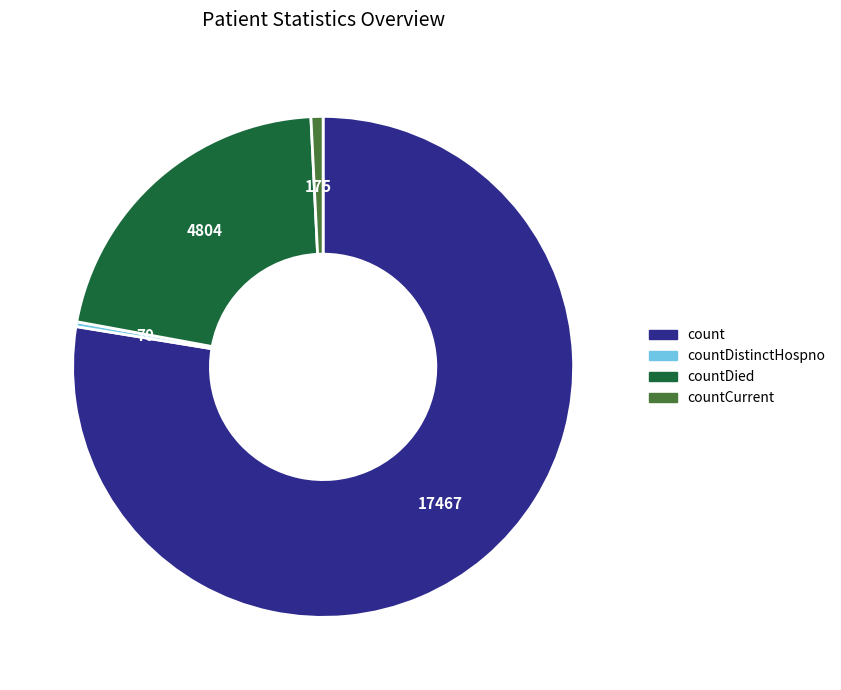

What is the majority slice?

count